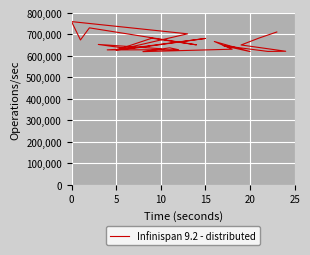

Does the chart display data point markers on the line(s)?

No